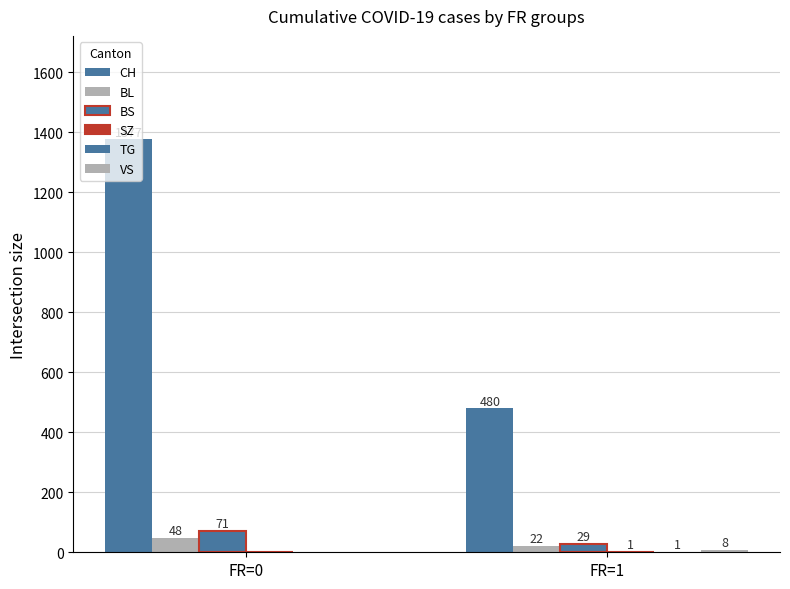

Are the bars horizontal?

No